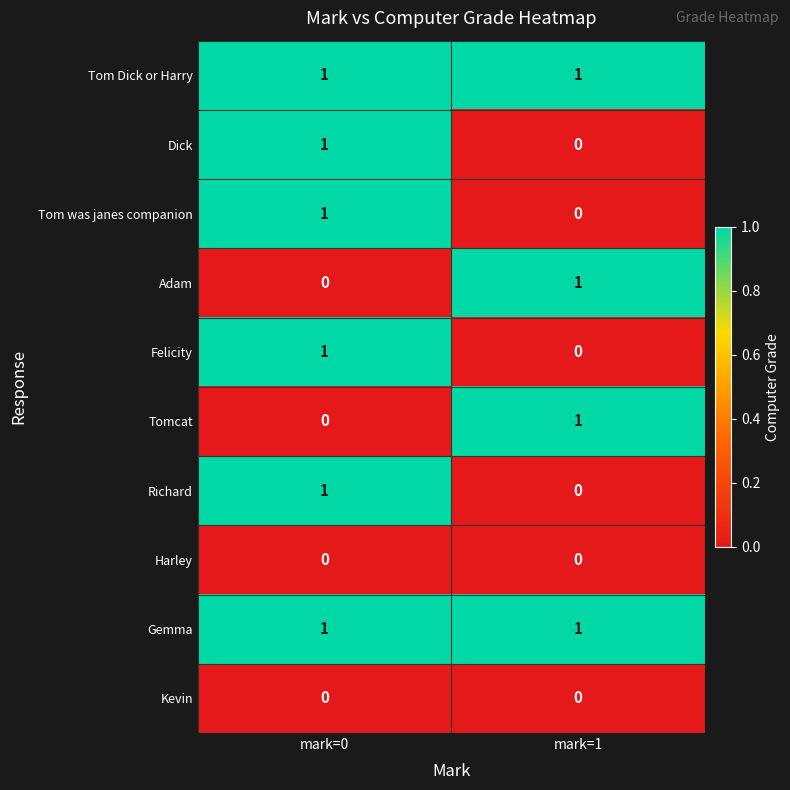

The value of Adam at mark=0 is 0. True or false?

True